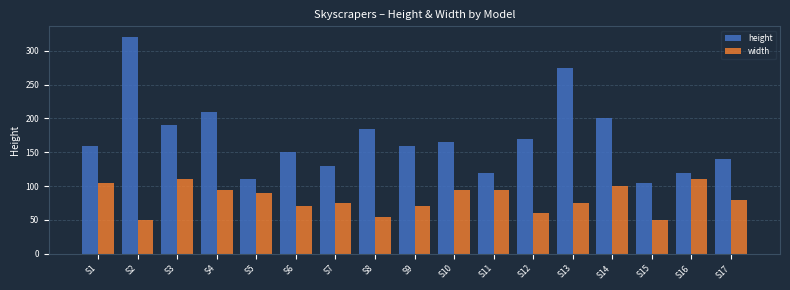

Rank the series by their average value, from lowest to highest.

width, height